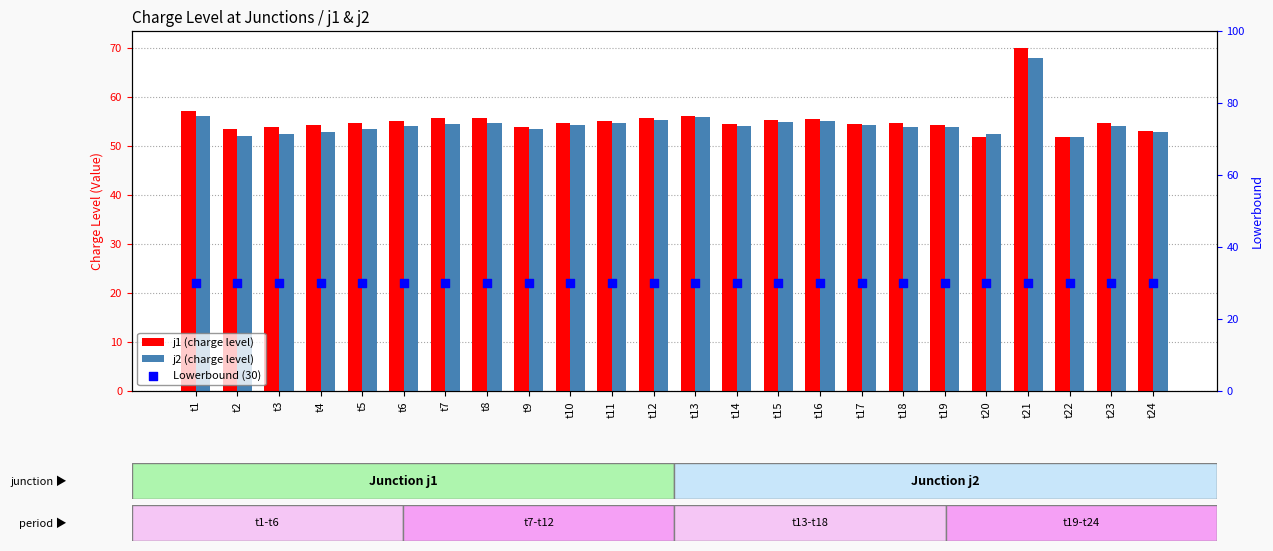

At which category is the sum across all series the highest?

t21